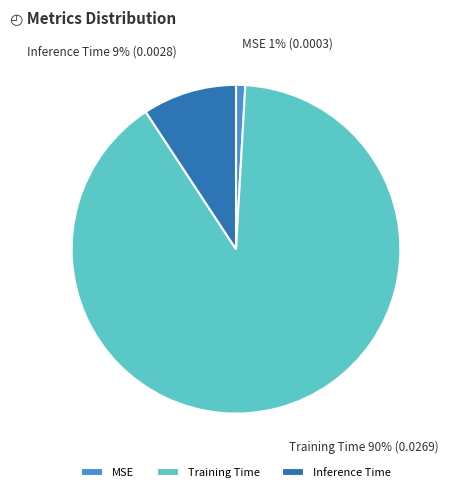

What is the largest slice in the pie chart?

Training Time